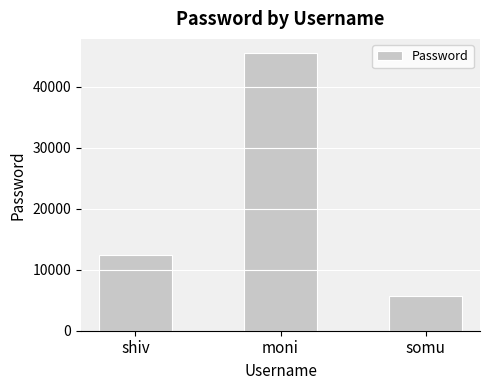

What is the difference between the second highest and minimum values?

6699